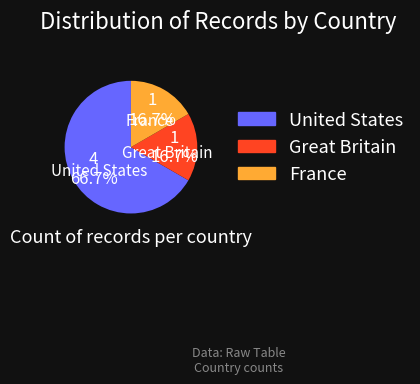

The Great Britain slice represents 11% of the pie. True or false?

False